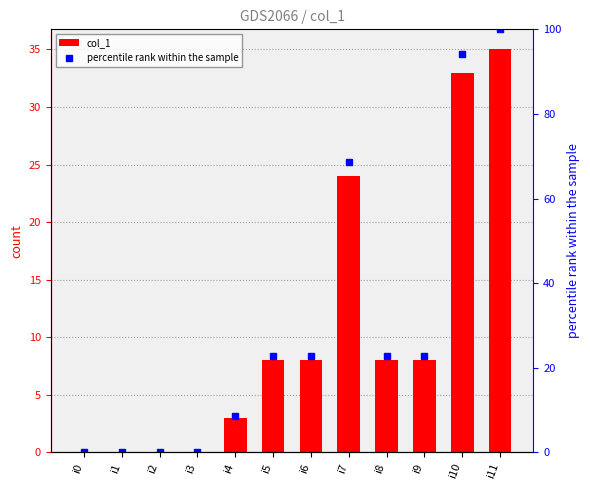

Between i6 and i2, which is larger?

i6